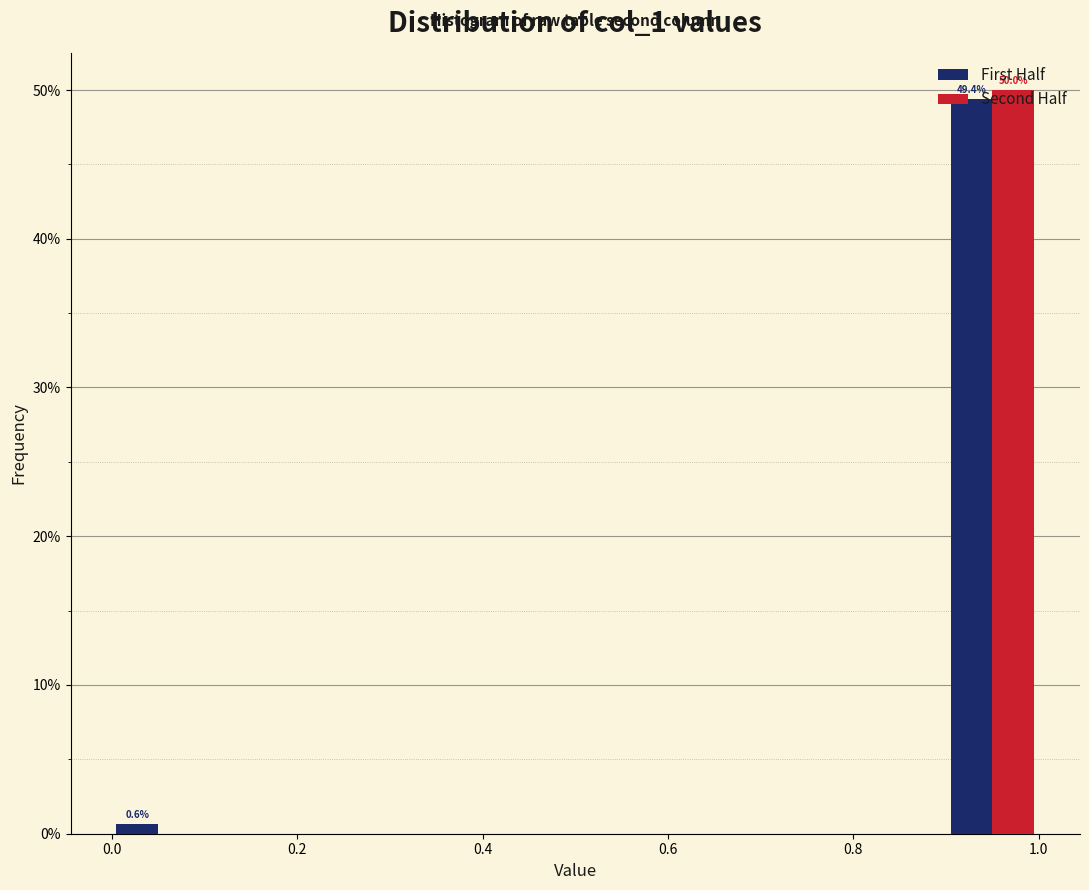

In the First Half series, which range on the x-axis has the tallest bar?

0.9 to 1.0